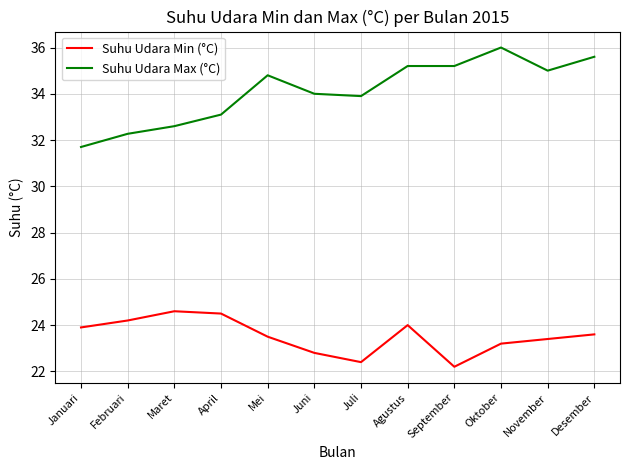

The Suhu Udara Min (°C) series shows 23.2 at Oktober. True or false?

True